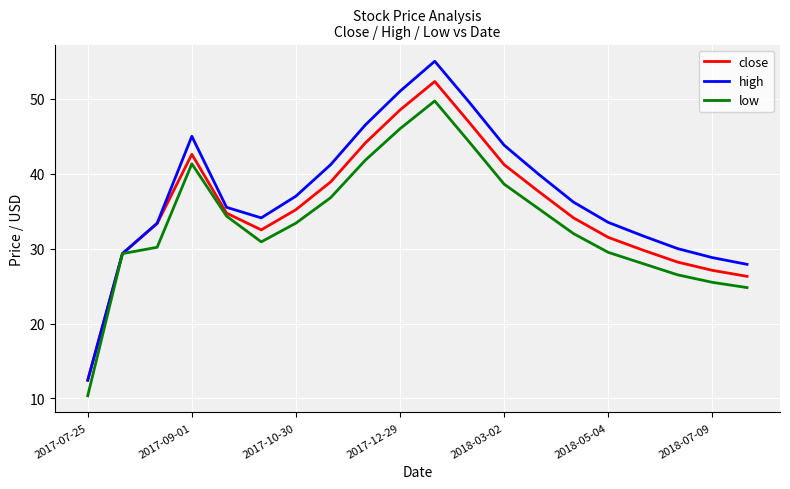

What is the maximum value shown in the chart?

55.0